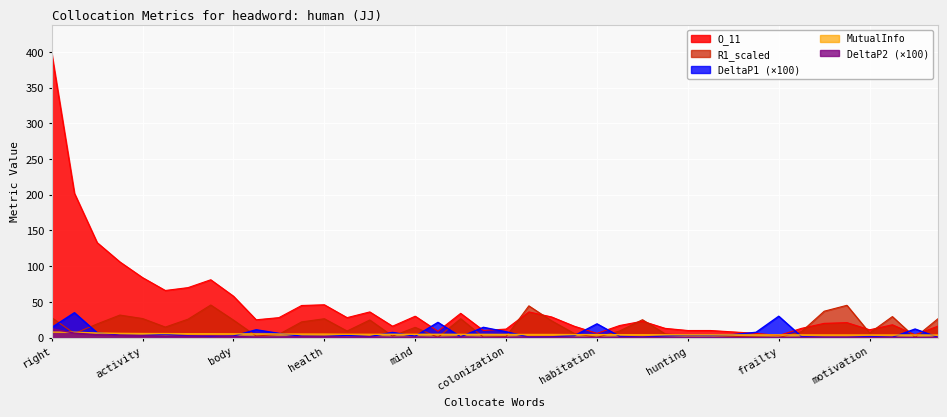

How many times do DeltaP1_scaled and MutualInfo cross each other?

15